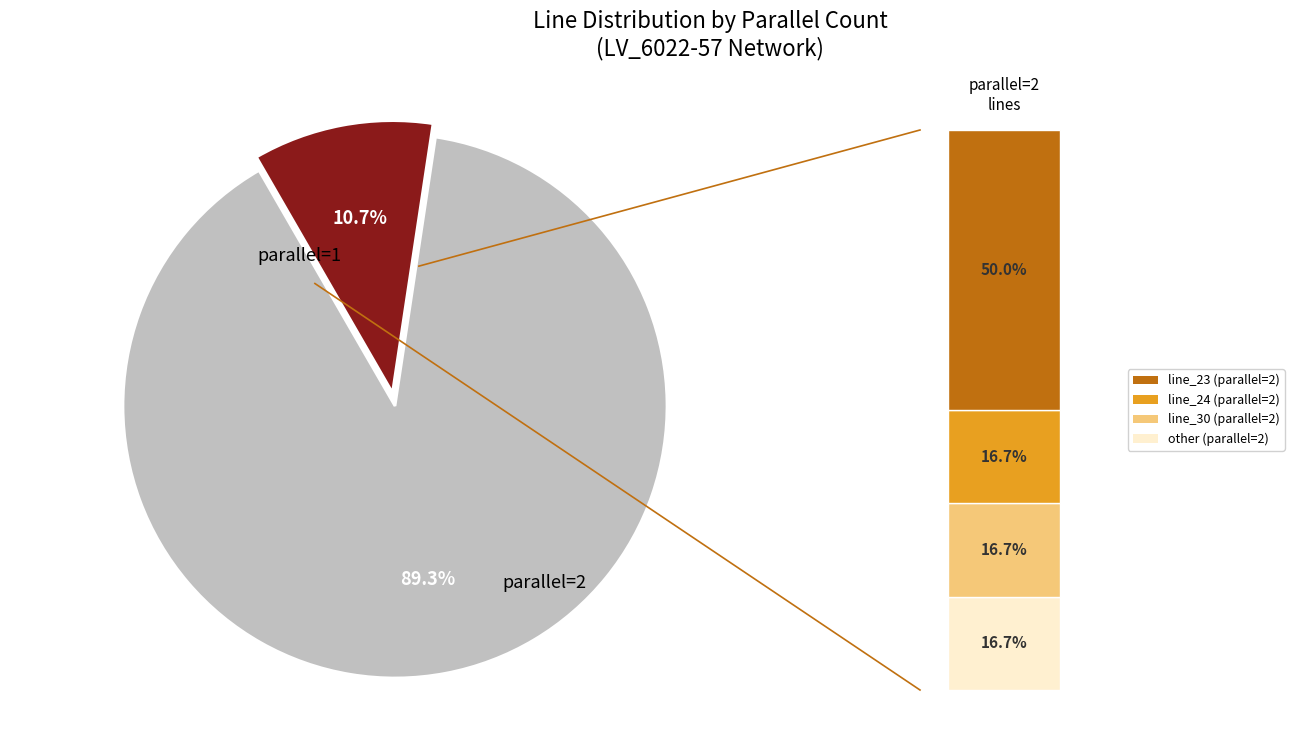

How many slices are in this pie chart?

2